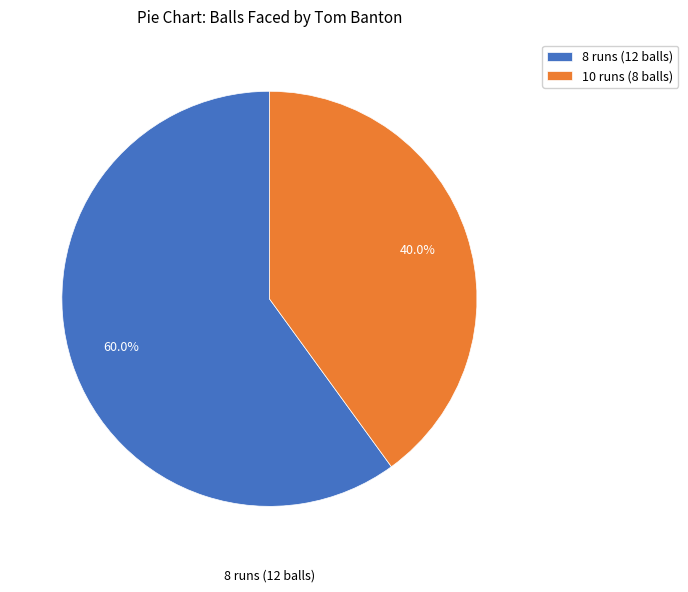

To the nearest percent, what is the combined percentage of 8 runs (12 balls) and 10 runs (8 balls)?

100%